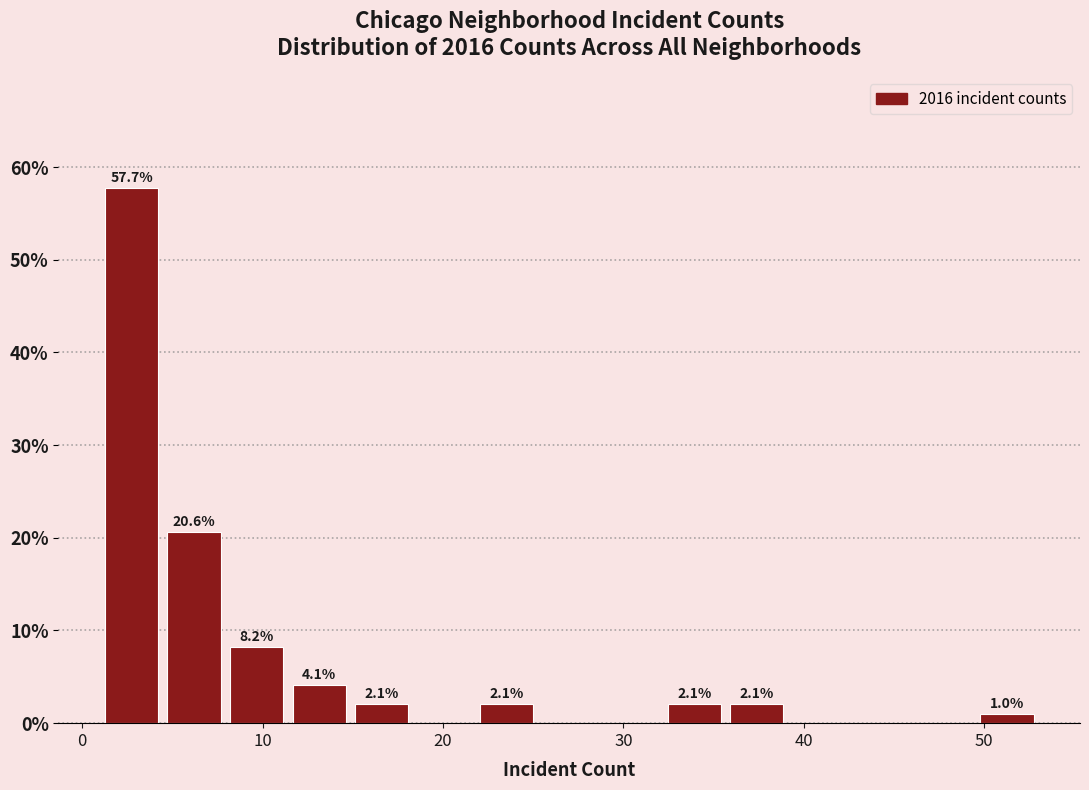

Read against the x-axis, roughly where is the centre of the tallest bar?

3